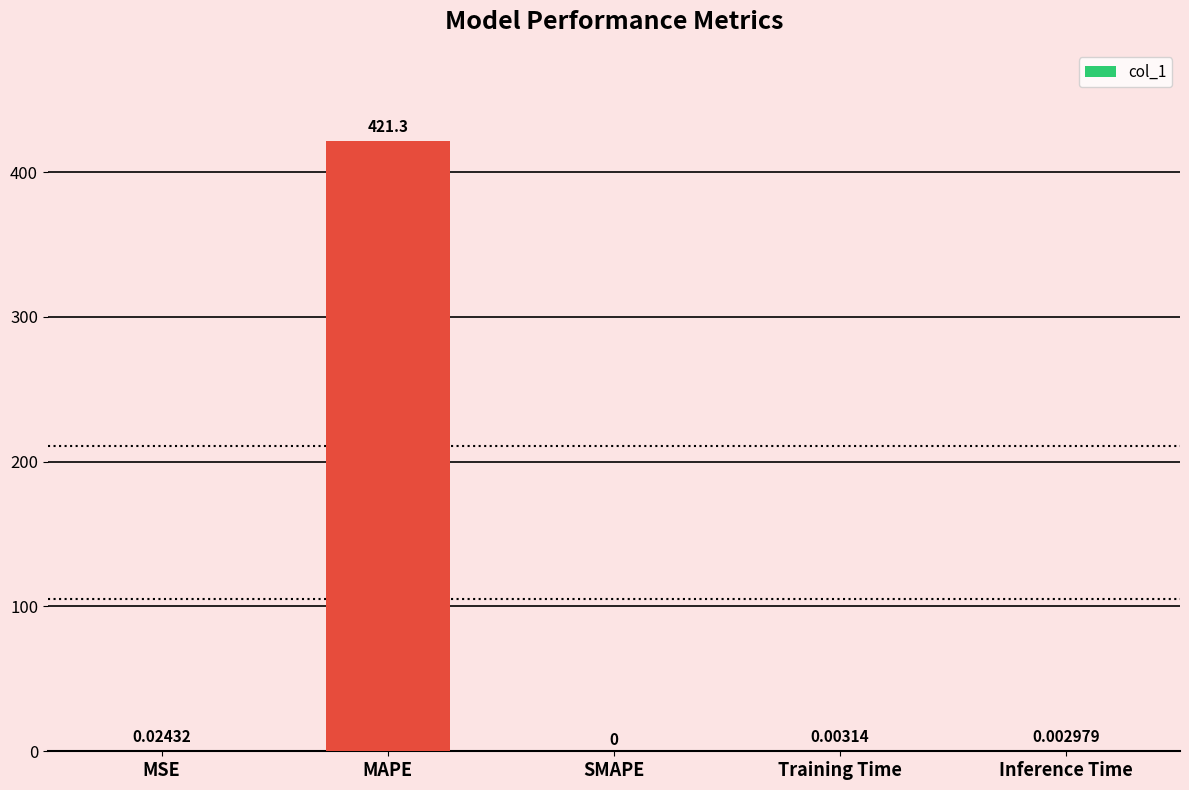

How many values are above zero?

4